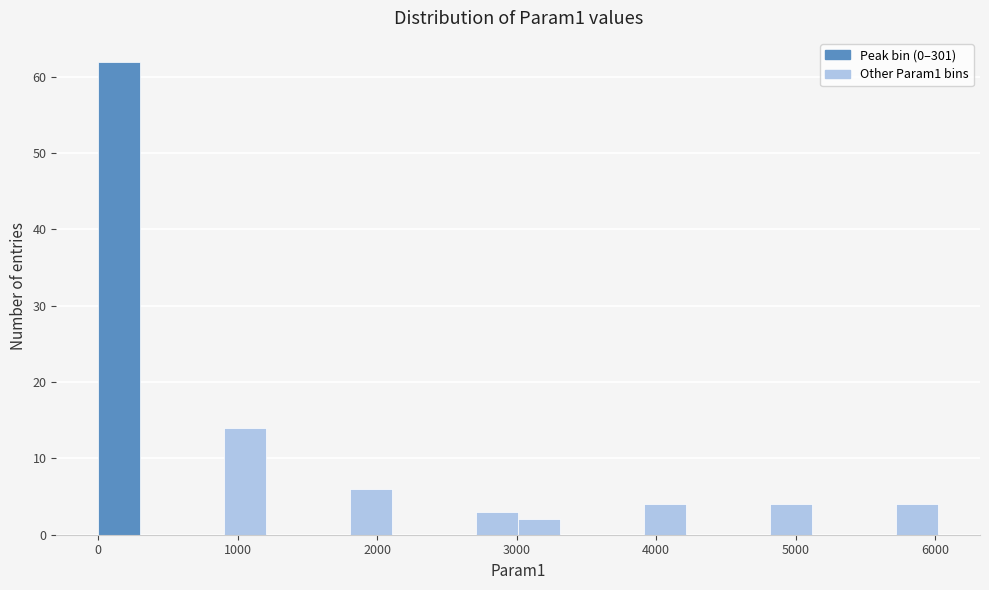

Read against the x-axis, roughly where is the centre of the tallest bar?

200